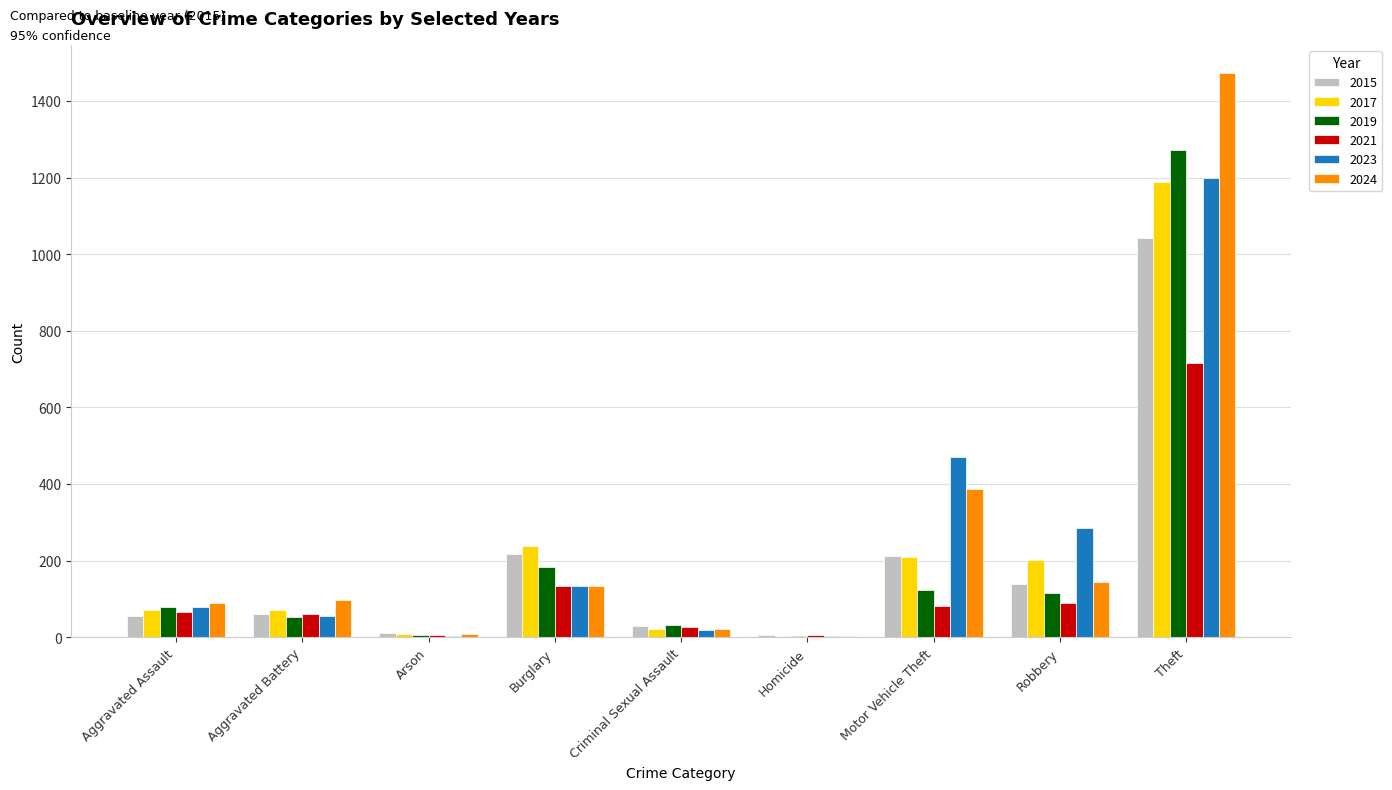

What is the maximum value shown in the chart?

1473